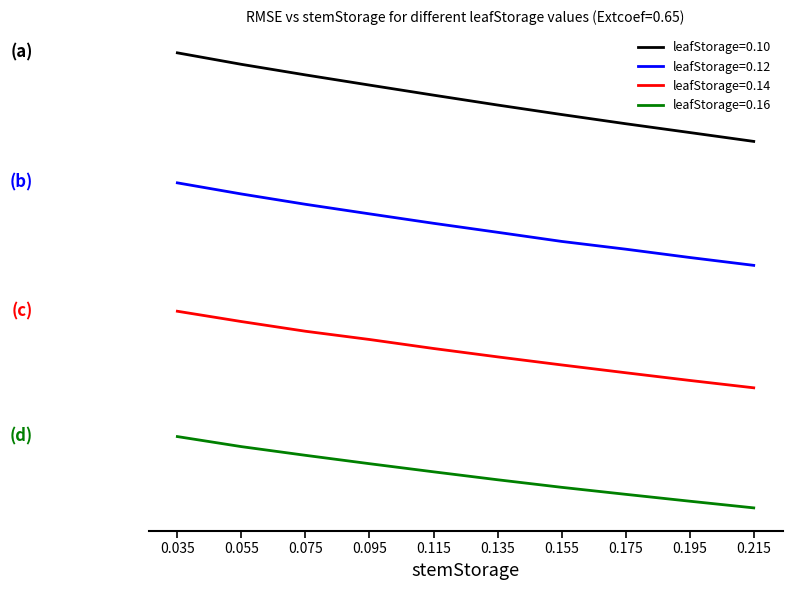

True or false: leafStorage=0.16 has more than 1 points higher than both neighbors.

False